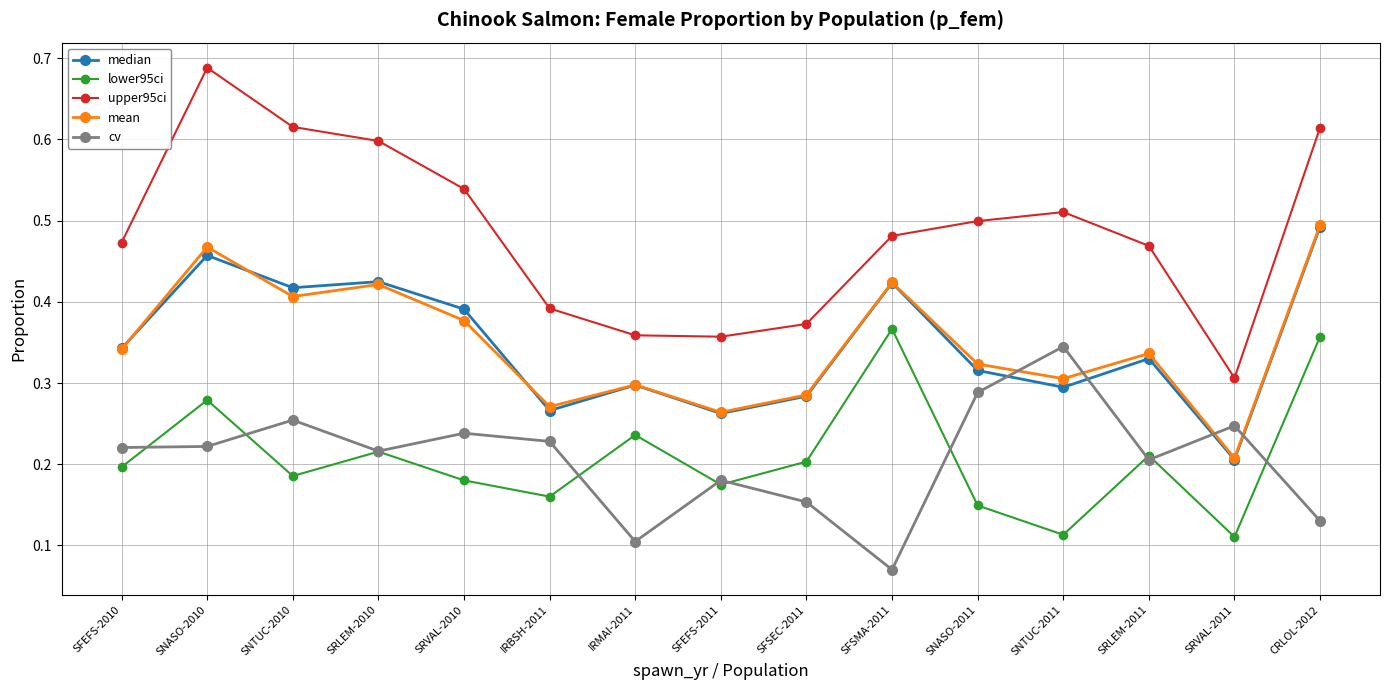

Which label corresponds to the smallest value in the chart?

SFSMA-2011